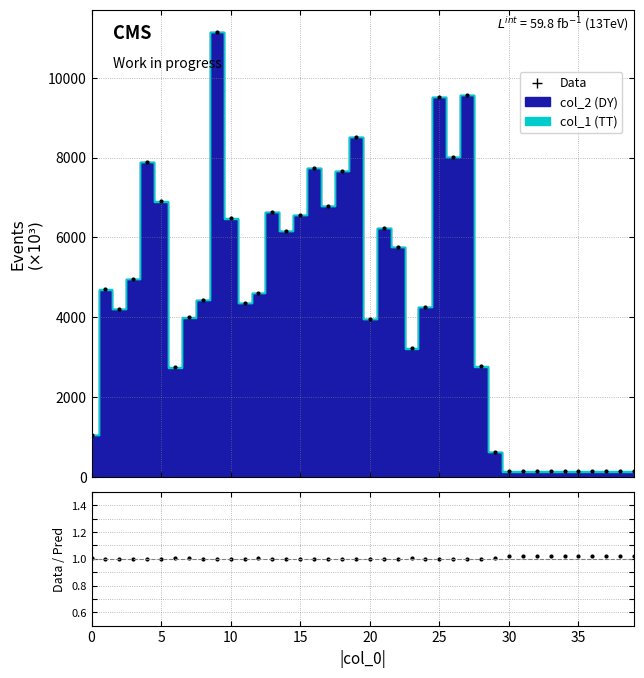

What is the label of the 13th point from the left?

12